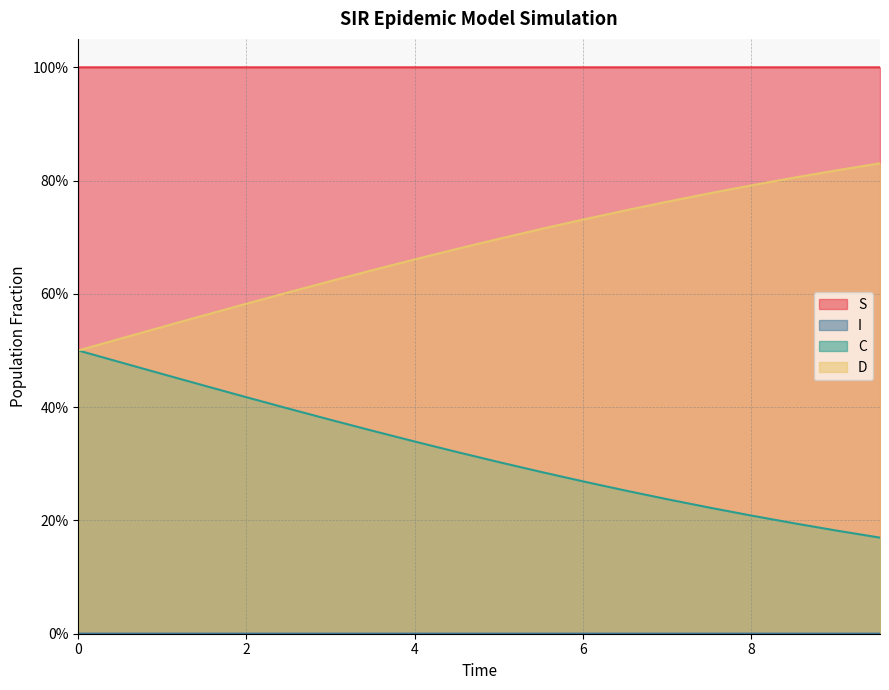

Reading left to right, extract all data points from this chart.

S: 0.0=1.0	0.5016722408026756=1.0	1.0033444816053512=1.0	1.5050167224080266=1.0	2.0066889632107023=1.0	2.508361204013378=1.0	3.0100334448160533=1.0	3.511705685618729=1.0	4.013377926421405=1.0	4.51505016722408=1.0	5.016722408026756=1.0	5.518394648829432=1.0	6.020066889632107=1.0	6.521739130434782=1.0	7.023411371237458=1.0	7.525083612040134=1.0	8.02675585284281=1.0	8.528428093645484=1.0	9.03010033444816=1.0	9.531772575250836=1.0
I: 0.0=0.0	0.5016722408026756=0.0	1.0033444816053512=0.0	1.5050167224080266=0.0	2.0066889632107023=0.0	2.508361204013378=0.0	3.0100334448160533=0.0	3.511705685618729=0.0	4.013377926421405=0.0	4.51505016722408=0.0	5.016722408026756=0.0	5.518394648829432=0.0	6.020066889632107=0.0	6.521739130434782=0.0	7.023411371237458=0.0	7.525083612040134=0.0	8.02675585284281=0.0	8.528428093645484=0.0	9.03010033444816=0.0	9.531772575250836=0.0
C: 0.0=0.5	0.5016722408026756=0.5	1.0033444816053512=0.5	1.5050167224080266=0.4	2.0066889632107023=0.4	2.508361204013378=0.4	3.0100334448160533=0.4	3.511705685618729=0.4	4.013377926421405=0.3	4.51505016722408=0.3	5.016722408026756=0.3	5.518394648829432=0.3	6.020066889632107=0.3	6.521739130434782=0.3	7.023411371237458=0.2	7.525083612040134=0.2	8.02675585284281=0.2	8.528428093645484=0.2	9.03010033444816=0.2	9.531772575250836=0.2
D: 0.0=0.5	0.5016722408026756=0.5	1.0033444816053512=0.5	1.5050167224080266=0.6	2.0066889632107023=0.6	2.508361204013378=0.6	3.0100334448160533=0.6	3.511705685618729=0.6	4.013377926421405=0.7	4.51505016722408=0.7	5.016722408026756=0.7	5.518394648829432=0.7	6.020066889632107=0.7	6.521739130434782=0.7	7.023411371237458=0.8	7.525083612040134=0.8	8.02675585284281=0.8	8.528428093645484=0.8	9.03010033444816=0.8	9.531772575250836=0.8